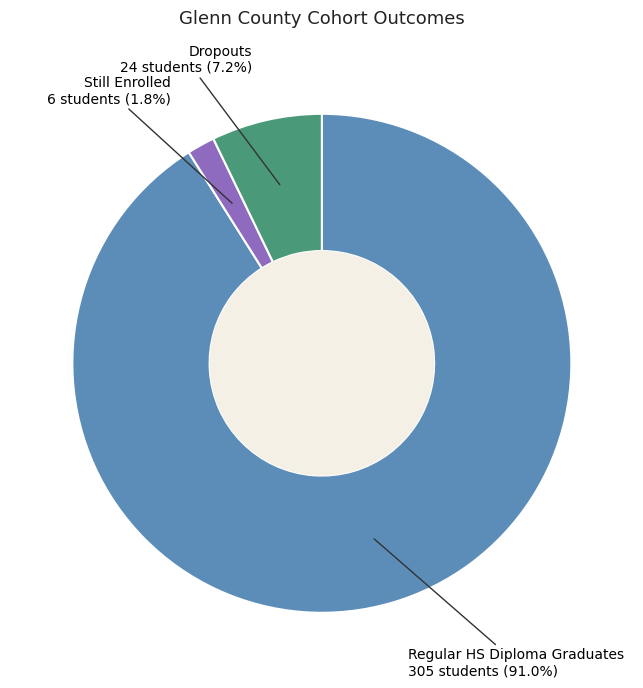

What percentage is NOT represented by Still Enrolled?

98.2%